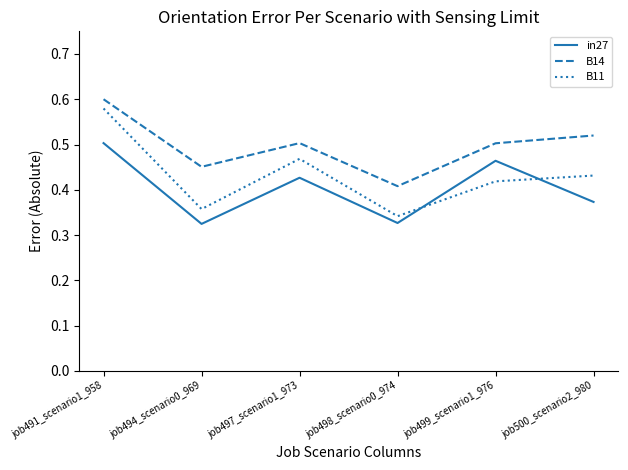

Is this an area chart (filled region under the line)?

No